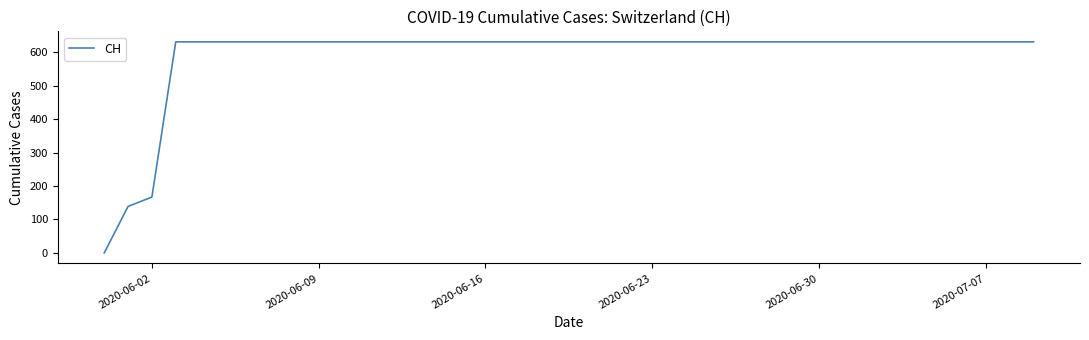

What is the difference between the maximum and minimum values?

631